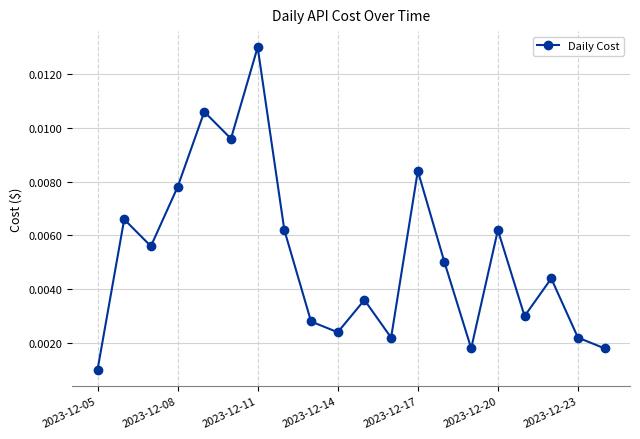

How many interior local peaks (higher than both neighbors) does the data have?

7